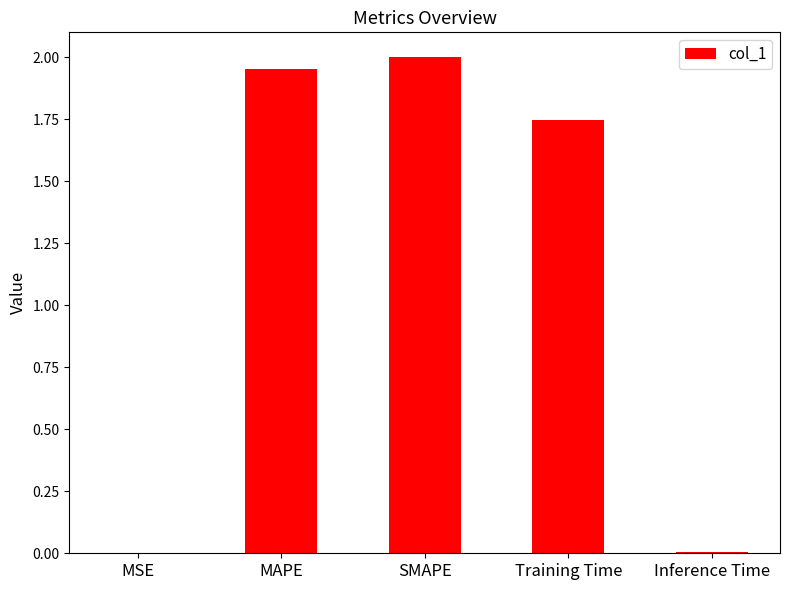

True or false: the data shows 0.0 at Inference Time.

True